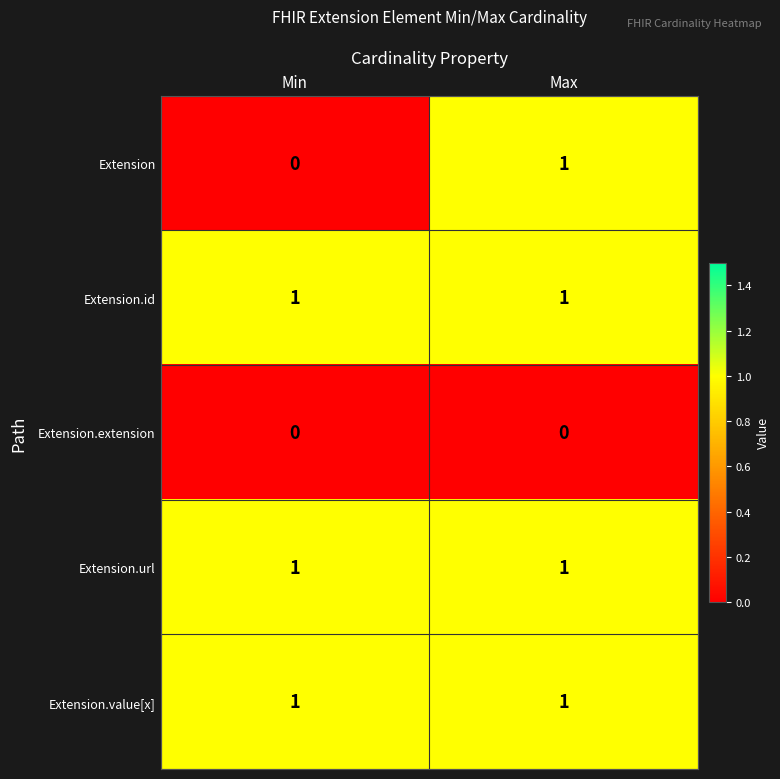

What is the difference between the highest and lowest values at Max?

1